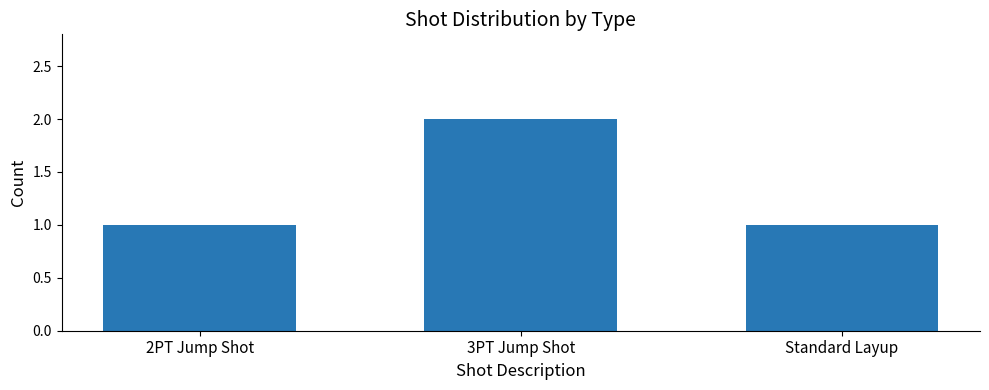

Is it true that the value at Standard Layup is 2?

False